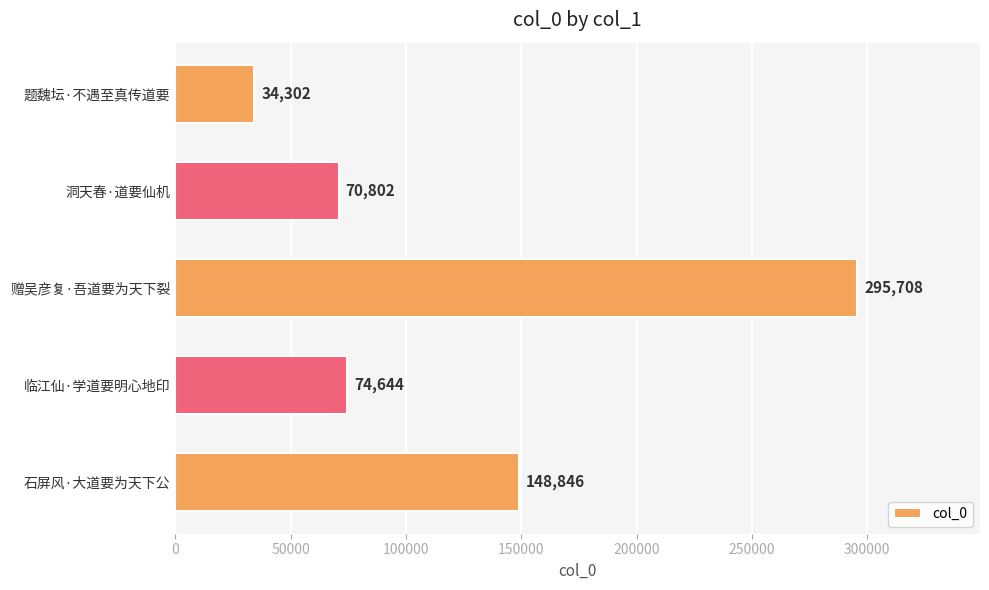

How many bars are there in total?

5